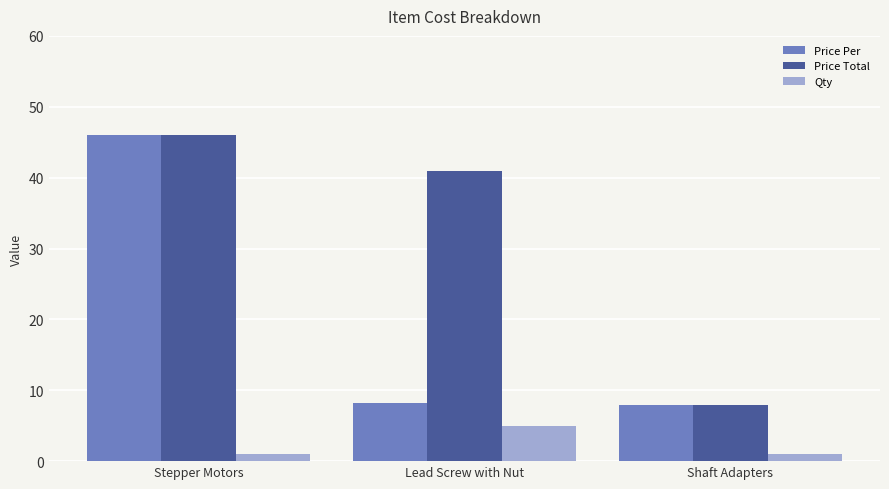

What is the label of the 3rd bar from the right?

Stepper Motors